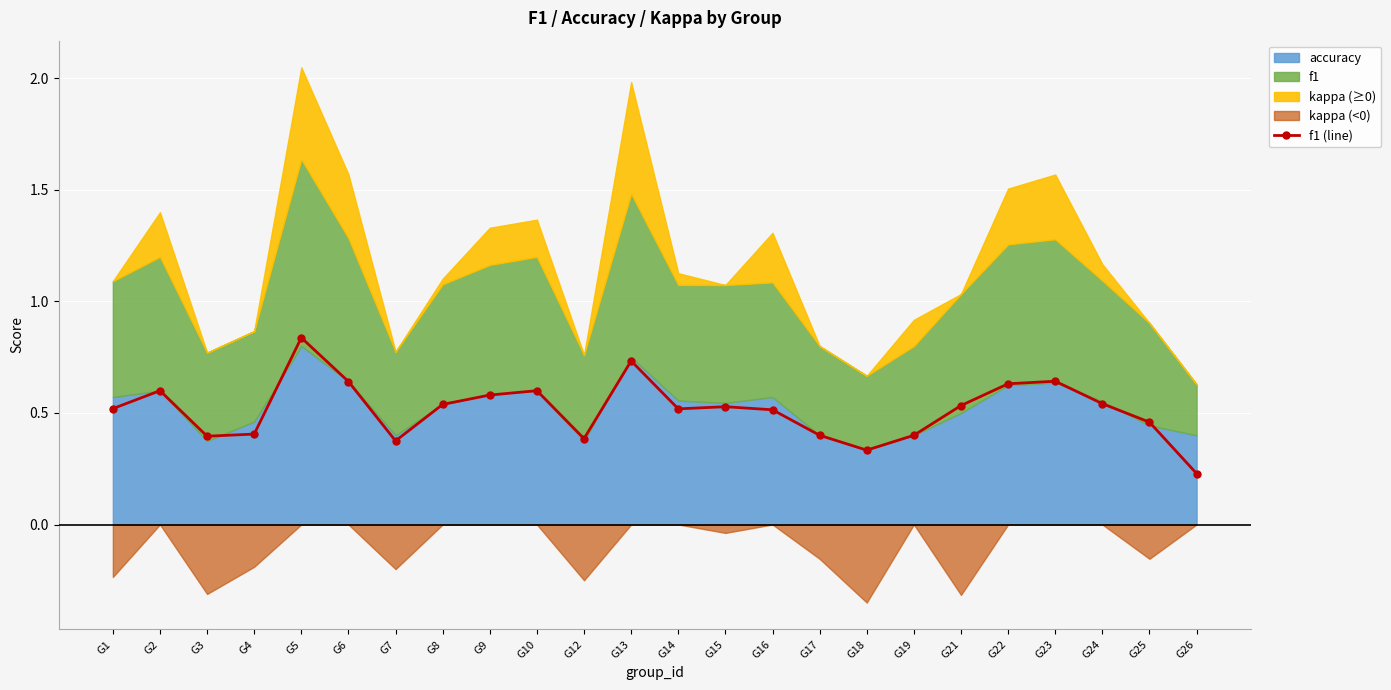

Where is the first local maximum?

G2